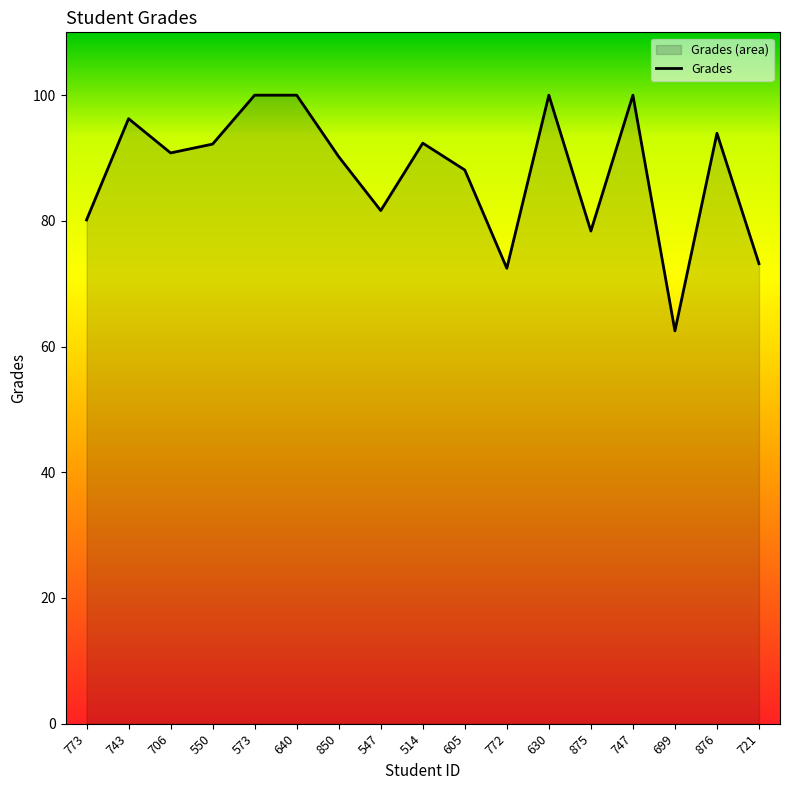

List the labels in order of value, largest first.

573, 640, 630, 747, 743, 876, 514, 550, 706, 850, 605, 547, 773, 875, 721, 772, 699